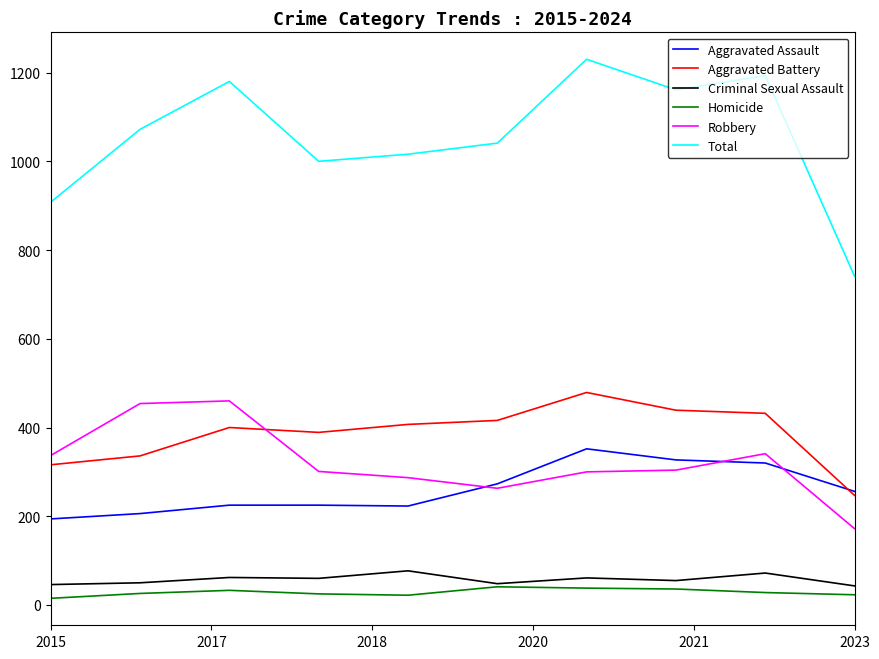

What is the maximum value shown in the chart?

1230